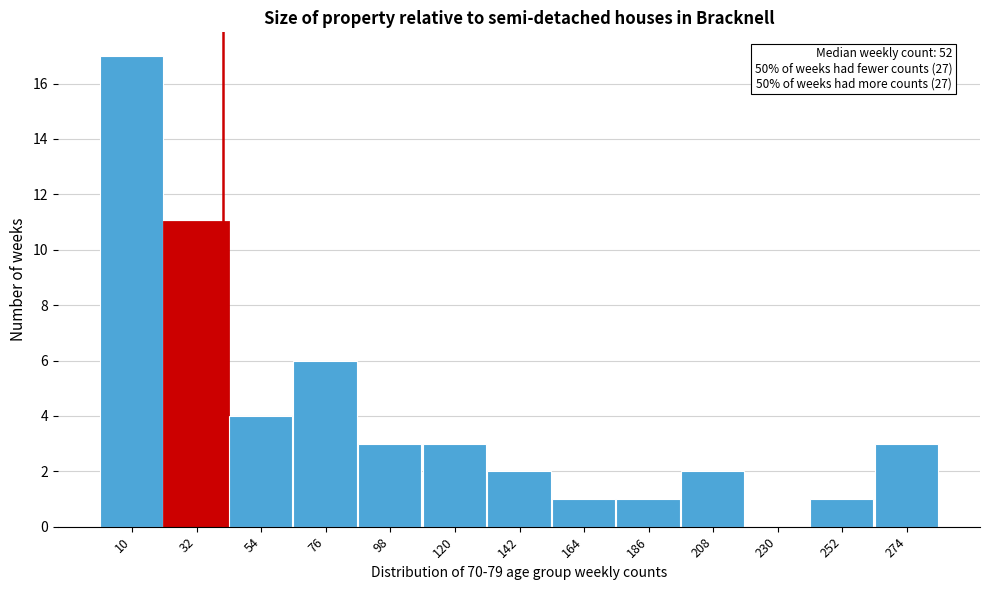

Reading left to right, transcribe all the data shown in this chart.

10=17	32=11	54=4	76=6	98=3	120=3	142=2	164=1	186=1	208=2	230=0	252=1	274=3